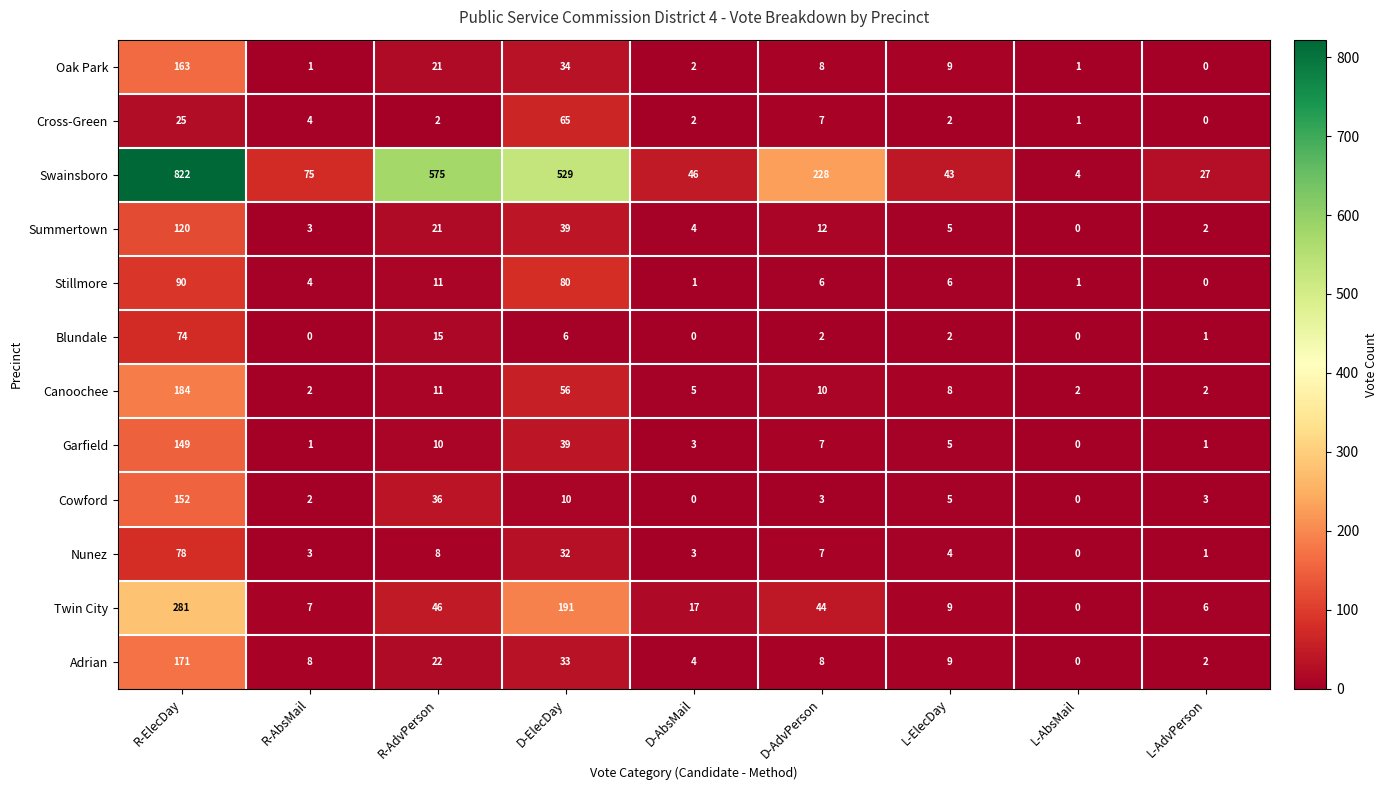

What is the difference between the highest and lowest values at R-AdvPerson?

573